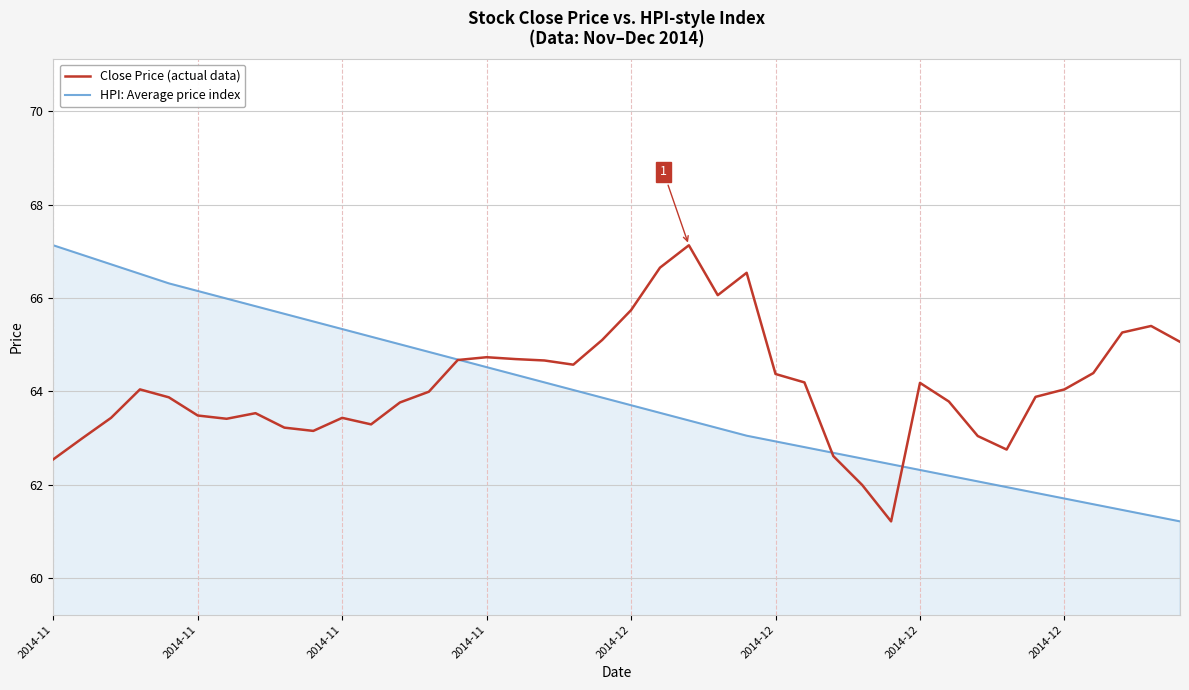

What is the average value of the Close Price (actual data) series?

64.1